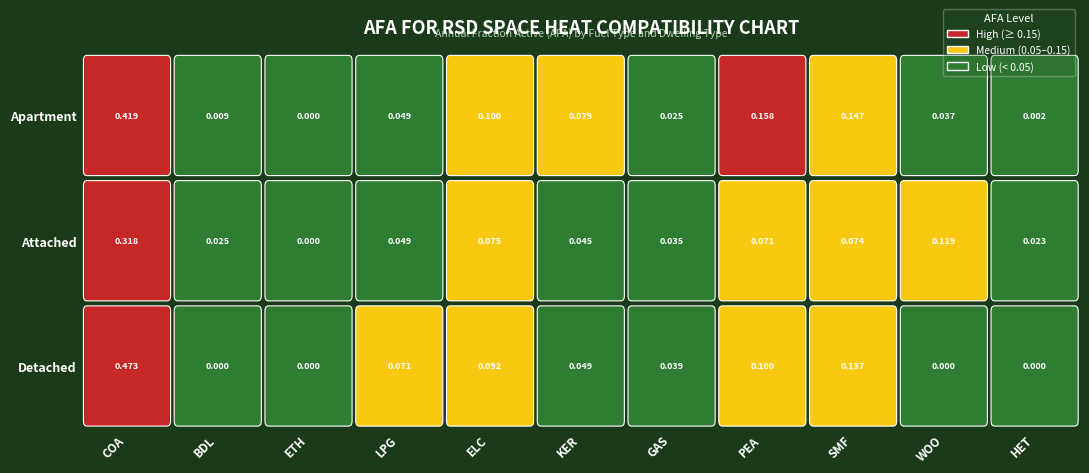

Reading left to right, transcribe all the data shown in this chart.

Apartment: COA=0.4	BDL=0.0	ETH=0.0	LPG=0.0	ELC=0.1	KER=0.1	GAS=0.0	PEA=0.2	SMF=0.1	WOO=0.0	HET=0.0
Attached: COA=0.3	BDL=0.0	ETH=0.0	LPG=0.0	ELC=0.1	KER=0.0	GAS=0.0	PEA=0.1	SMF=0.1	WOO=0.1	HET=0.0
Detached: COA=0.5	BDL=0.0	ETH=0.0	LPG=0.1	ELC=0.1	KER=0.0	GAS=0.0	PEA=0.1	SMF=0.1	WOO=0.0	HET=0.0